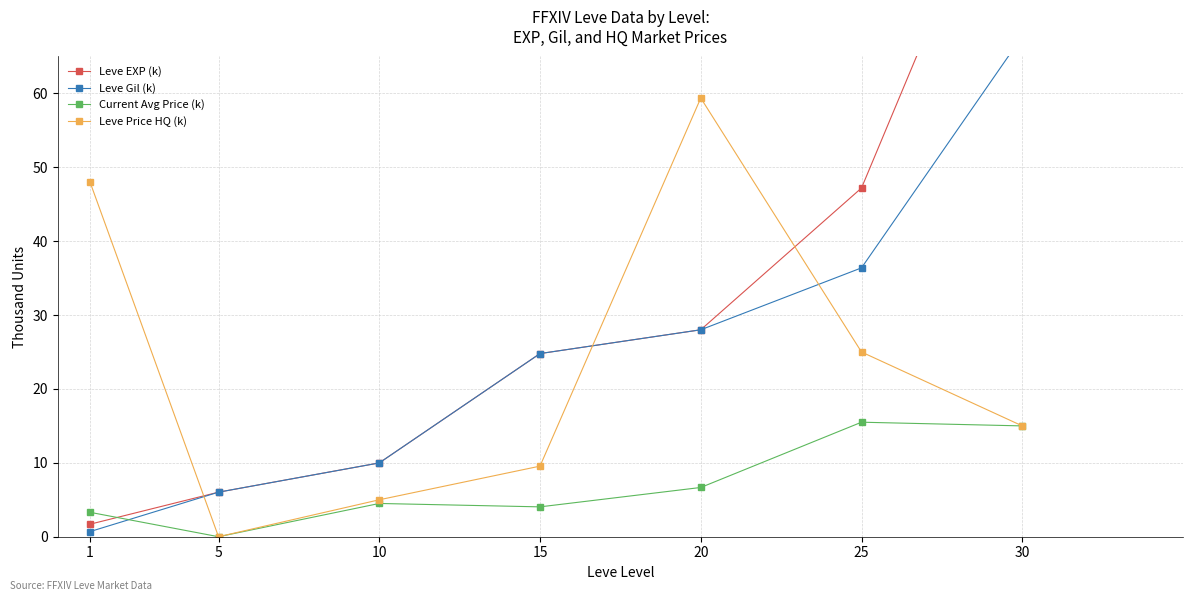

How many lines are shown in the chart?

4